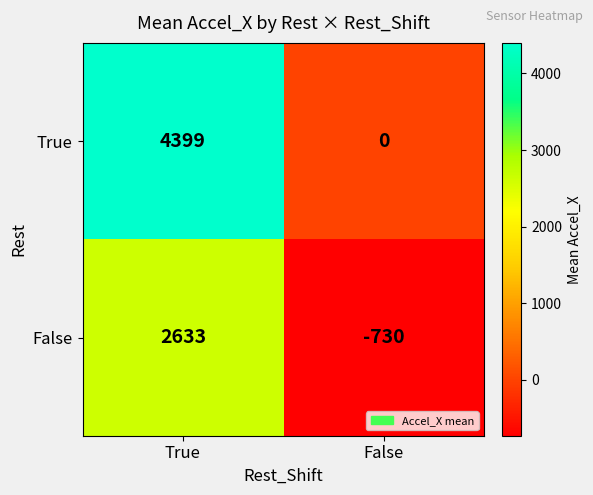

How many series are shown in this chart?

2